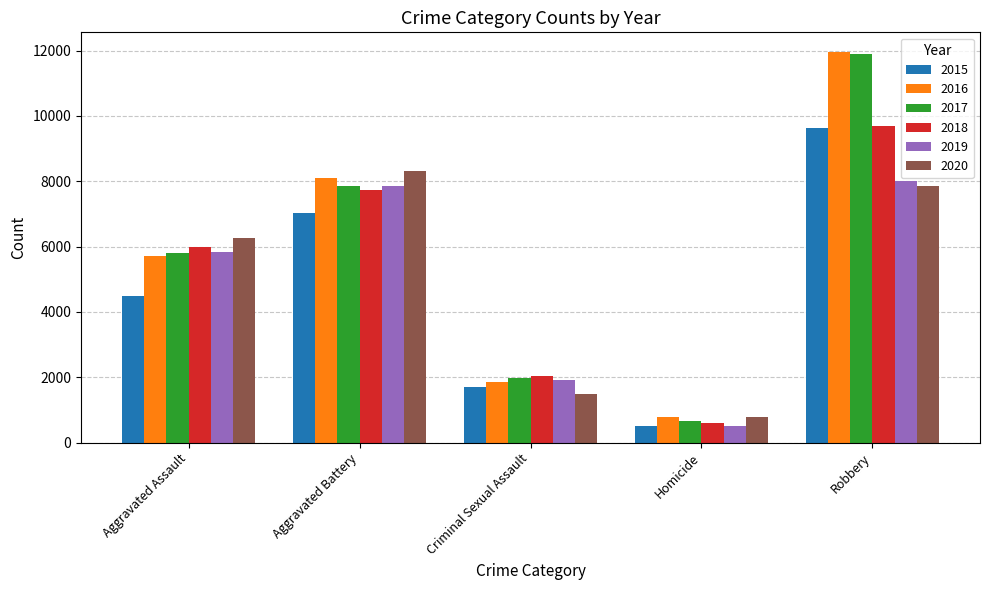

Is the value of 2019 at Aggravated Assault greater than the value of 2020 at Homicide?

Yes